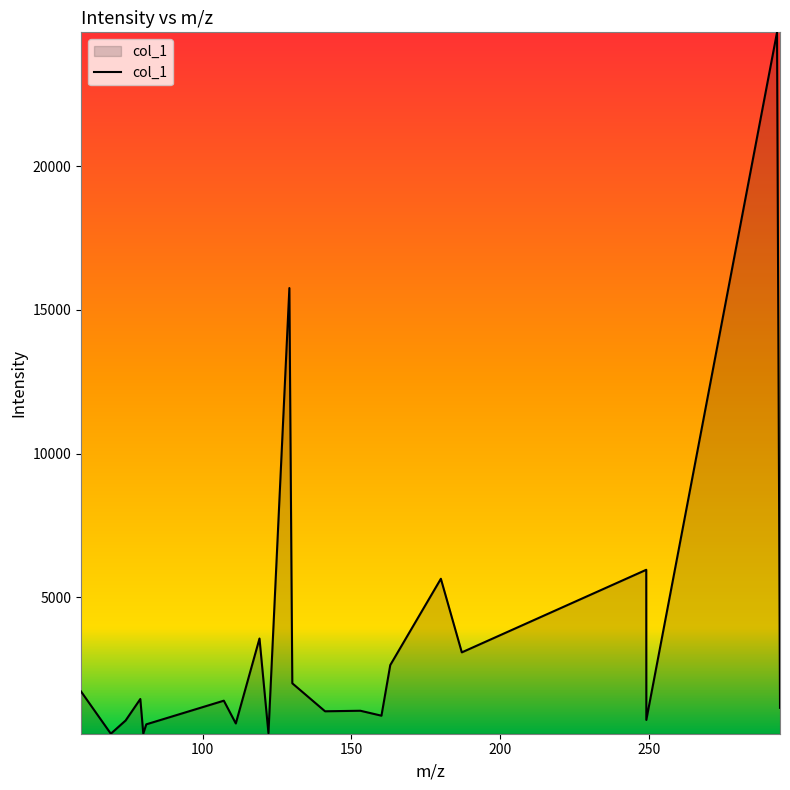

What is the difference between the maximum and minimum values?

24413.7